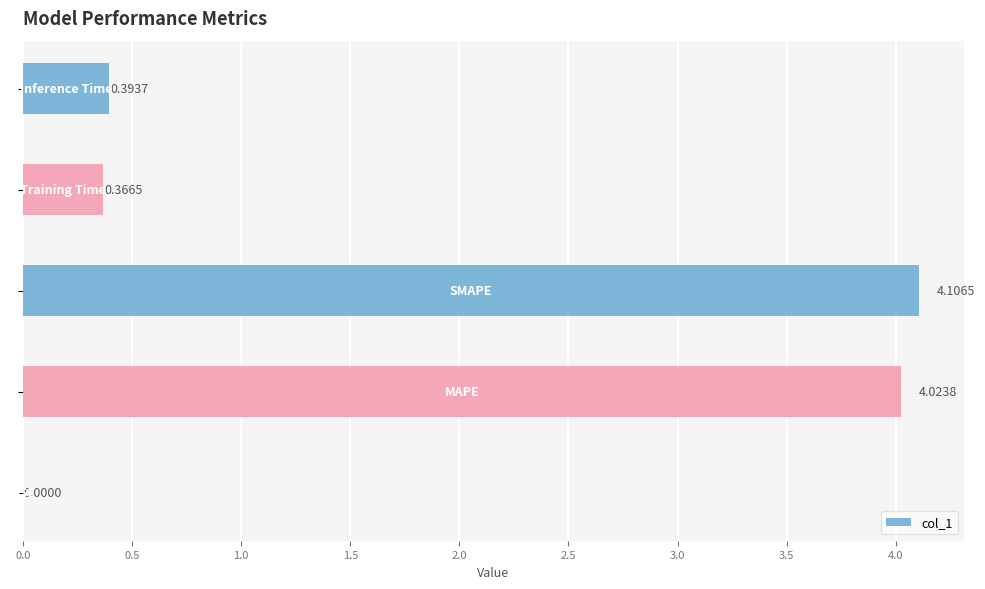

What is the sum of all values?

8.9